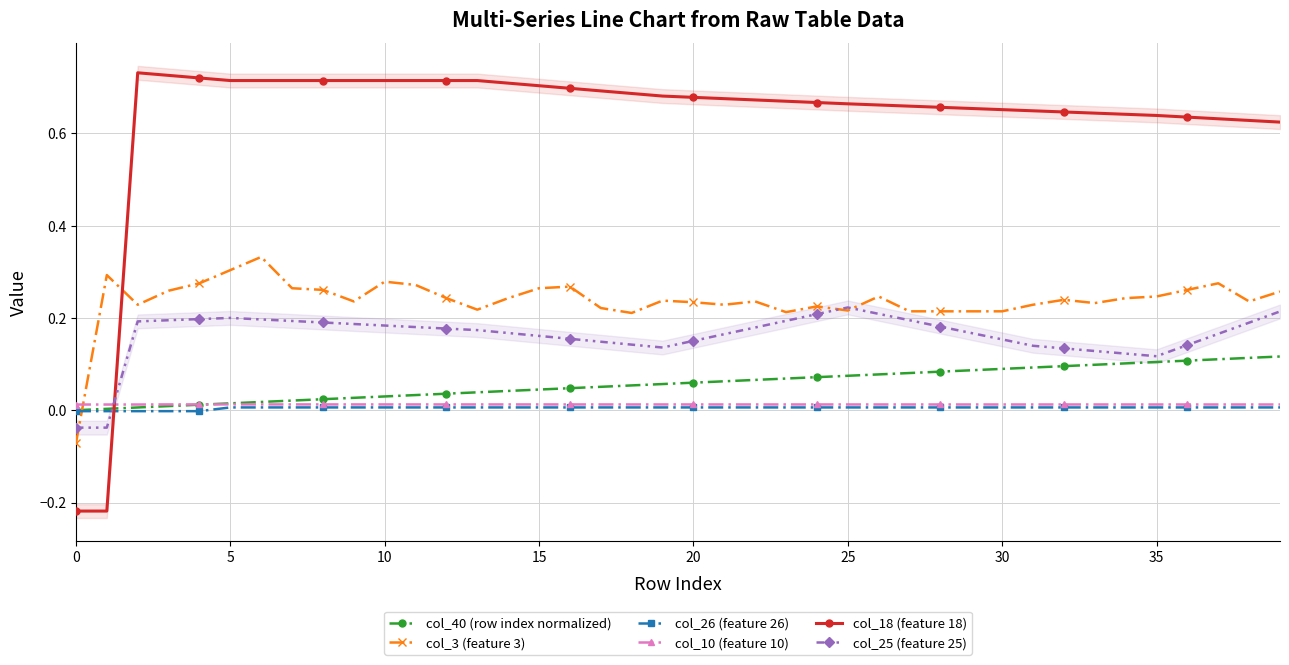

Reading left to right, extract all data points from this chart.

col_40 (row index normalized): 0.0	0.0	0.0	0.0	0.0	0.0	0.0	0.0	0.0	0.0	0.0	0.0	0.0	0.0	0.0	0.0	0.0	0.1	0.1	0.1	0.1	0.1	0.1	0.1	0.1	0.1	0.1	0.1	0.1	0.1	0.1	0.1	0.1	0.1	0.1	0.1	0.1	0.1	0.1	0.1
col_3 (feature 3): -0.1	0.3	0.2	0.3	0.3	0.3	0.3	0.3	0.3	0.2	0.3	0.3	0.2	0.2	0.2	0.3	0.3	0.2	0.2	0.2	0.2	0.2	0.2	0.2	0.2	0.2	0.2	0.2	0.2	0.2	0.2	0.2	0.2	0.2	0.2	0.2	0.3	0.3	0.2	0.3
col_26 (feature 26): -0.0	-0.0	-0.0	-0.0	-0.0	0.0	0.0	0.0	0.0	0.0	0.0	0.0	0.0	0.0	0.0	0.0	0.0	0.0	0.0	0.0	0.0	0.0	0.0	0.0	0.0	0.0	0.0	0.0	0.0	0.0	0.0	0.0	0.0	0.0	0.0	0.0	0.0	0.0	0.0	0.0
col_10 (feature 10): 0.0	0.0	0.0	0.0	0.0	0.0	0.0	0.0	0.0	0.0	0.0	0.0	0.0	0.0	0.0	0.0	0.0	0.0	0.0	0.0	0.0	0.0	0.0	0.0	0.0	0.0	0.0	0.0	0.0	0.0	0.0	0.0	0.0	0.0	0.0	0.0	0.0	0.0	0.0	0.0
col_18 (feature 18): -0.2	-0.2	0.7	0.7	0.7	0.7	0.7	0.7	0.7	0.7	0.7	0.7	0.7	0.7	0.7	0.7	0.7	0.7	0.7	0.7	0.7	0.7	0.7	0.7	0.7	0.7	0.7	0.7	0.7	0.7	0.7	0.6	0.6	0.6	0.6	0.6	0.6	0.6	0.6	0.6
col_25 (feature 25): -0.0	-0.0	0.2	0.2	0.2	0.2	0.2	0.2	0.2	0.2	0.2	0.2	0.2	0.2	0.2	0.2	0.2	0.1	0.1	0.1	0.2	0.2	0.2	0.2	0.2	0.2	0.2	0.2	0.2	0.2	0.2	0.1	0.1	0.1	0.1	0.1	0.1	0.2	0.2	0.2